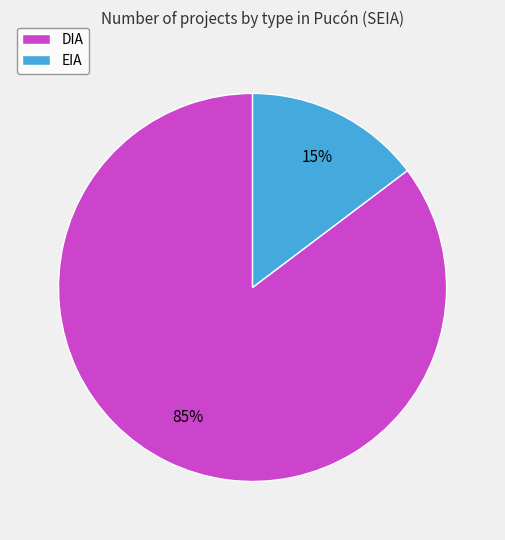

Does EIA account for over 50% of the chart?

No